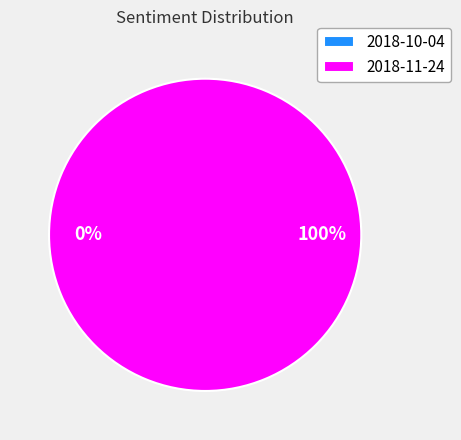

To the nearest percent, what is the difference between the largest and smallest slice percentages?

100%